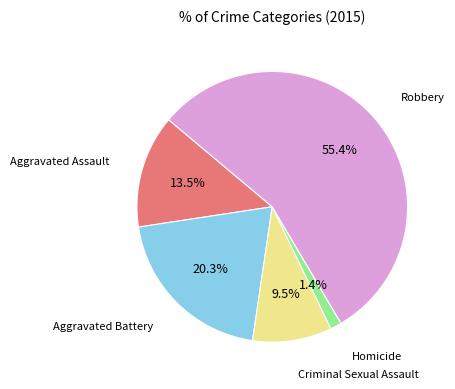

Does any single category account for the majority?

Yes